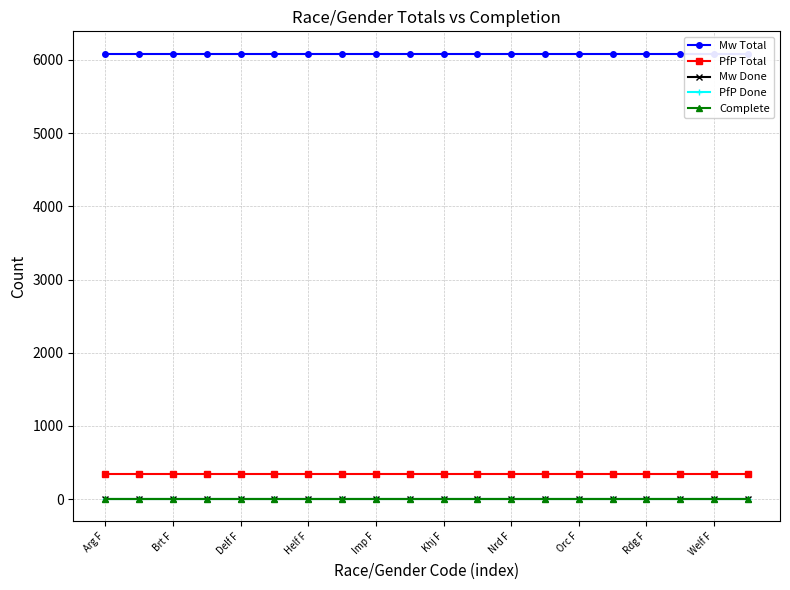

What is the value of the Mw Total point at the 7th from the left?

6086